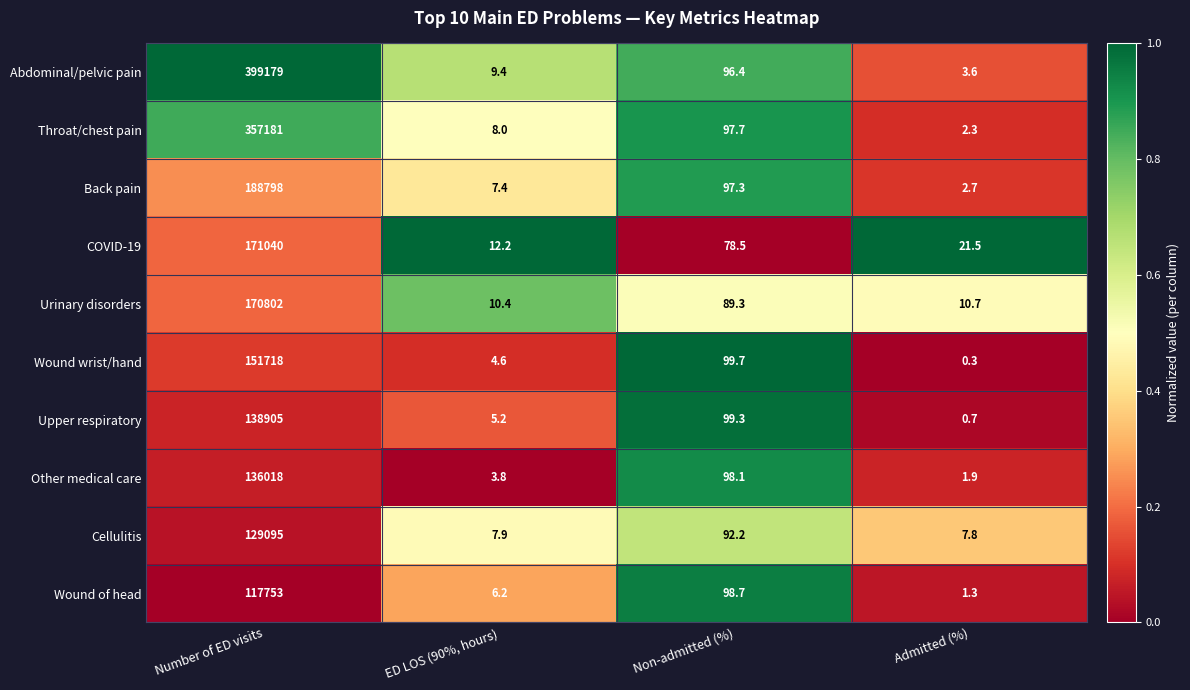

True or false: Cellulitis has a value of 92.2 at Non-admitted (%).

True